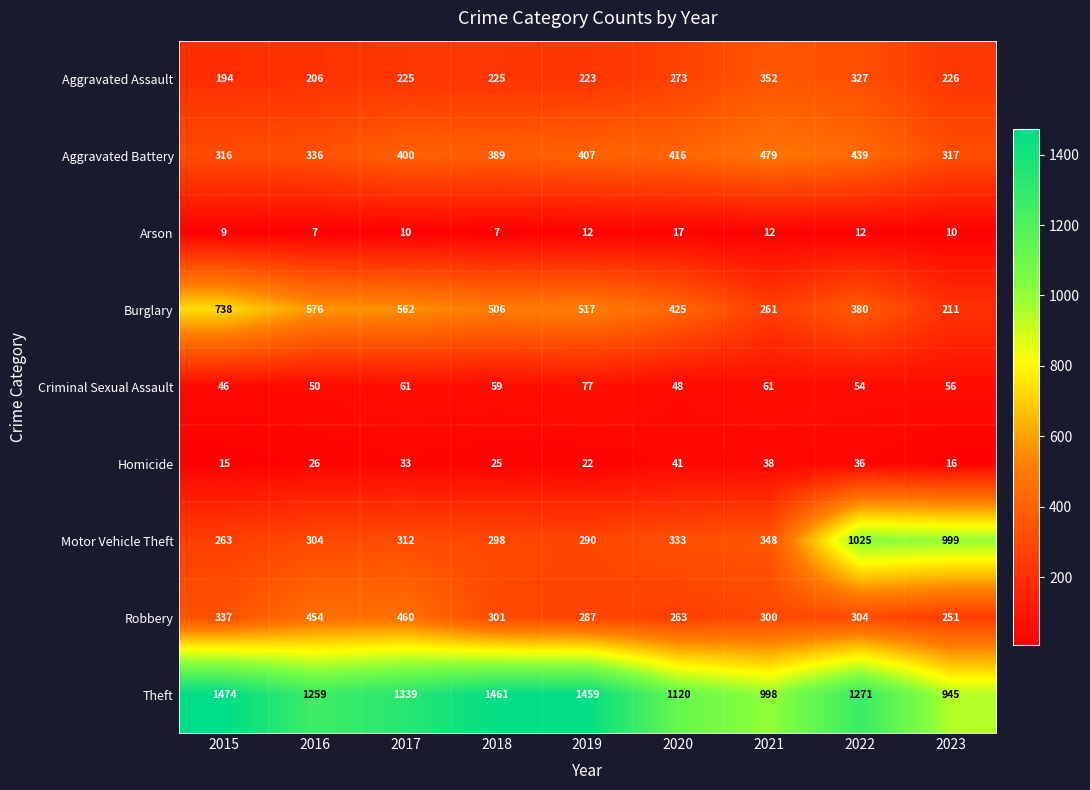

What is the approximate value of Homicide at 2017?

33